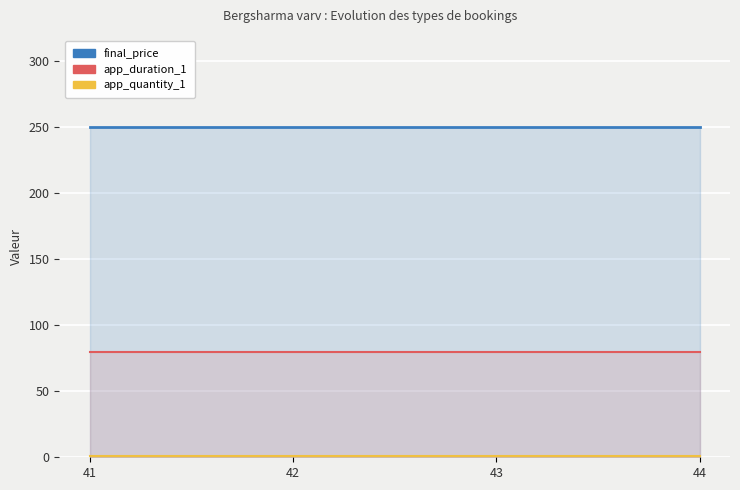

True or false: app_quantity_1 has more than 1 points higher than both neighbors.

False